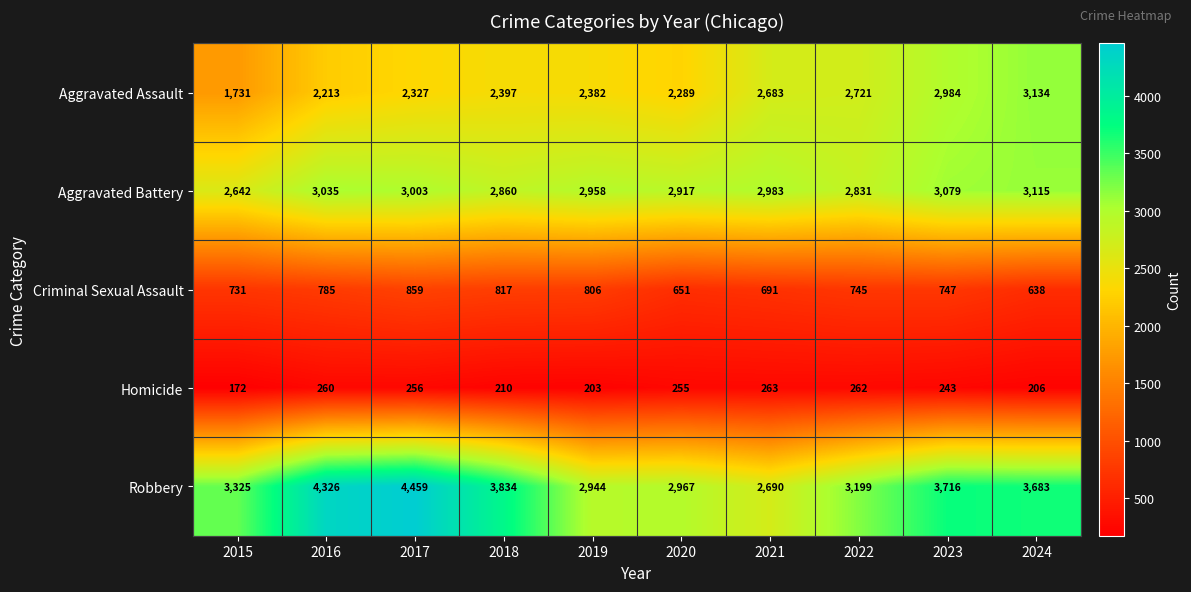

The value of Homicide at 2022 is 471. True or false?

False